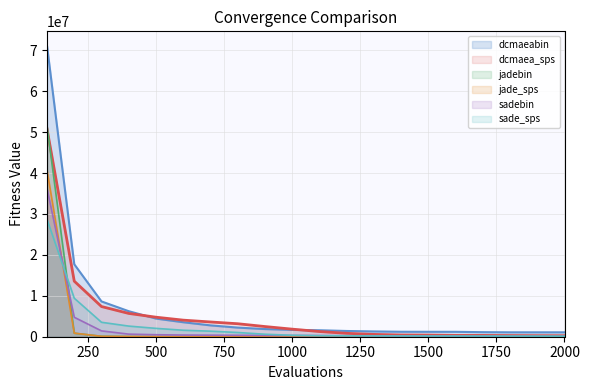

True or false: jade_sps and dcmaeabin intersect in this chart.

False